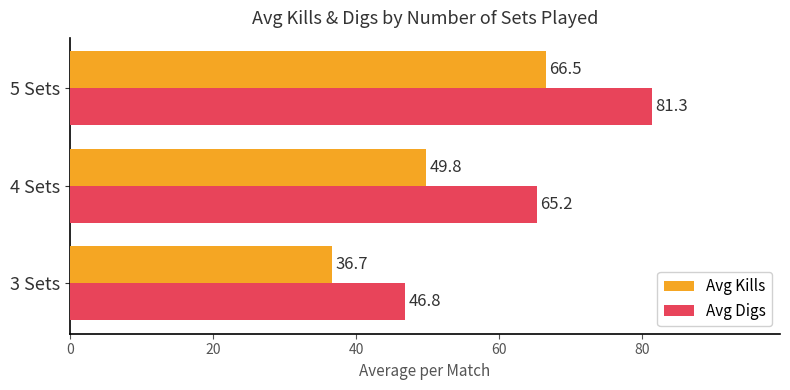

What is the difference between the Avg Digs values at 3 Sets and 4 Sets?

18.4